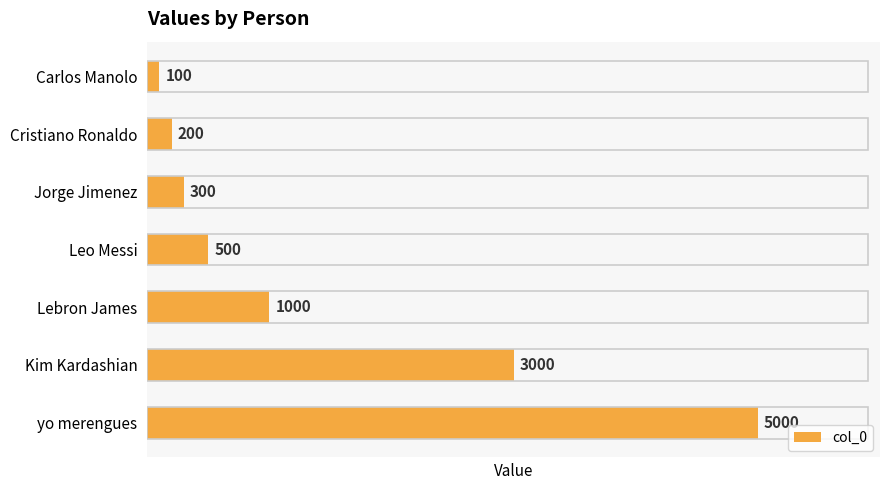

What is the ratio of the value at Cristiano Ronaldo to the value at Carlos Manolo?

2.0